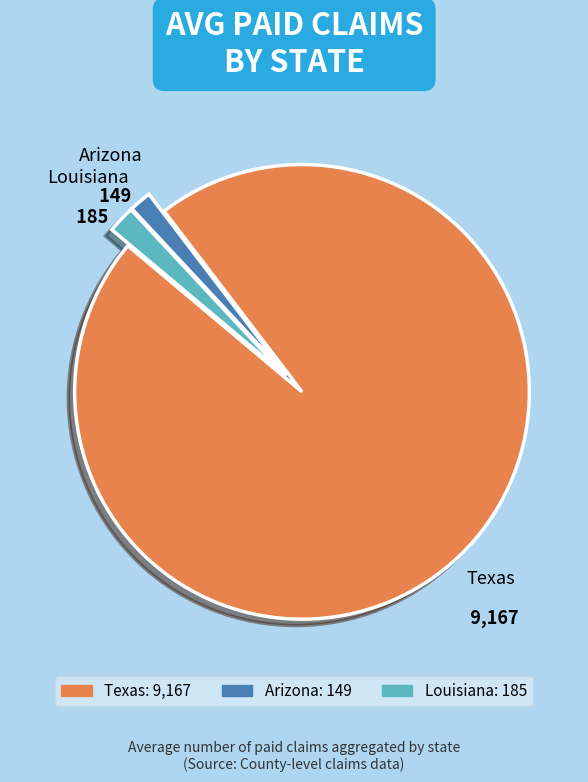

Is there a majority slice in this chart?

Yes